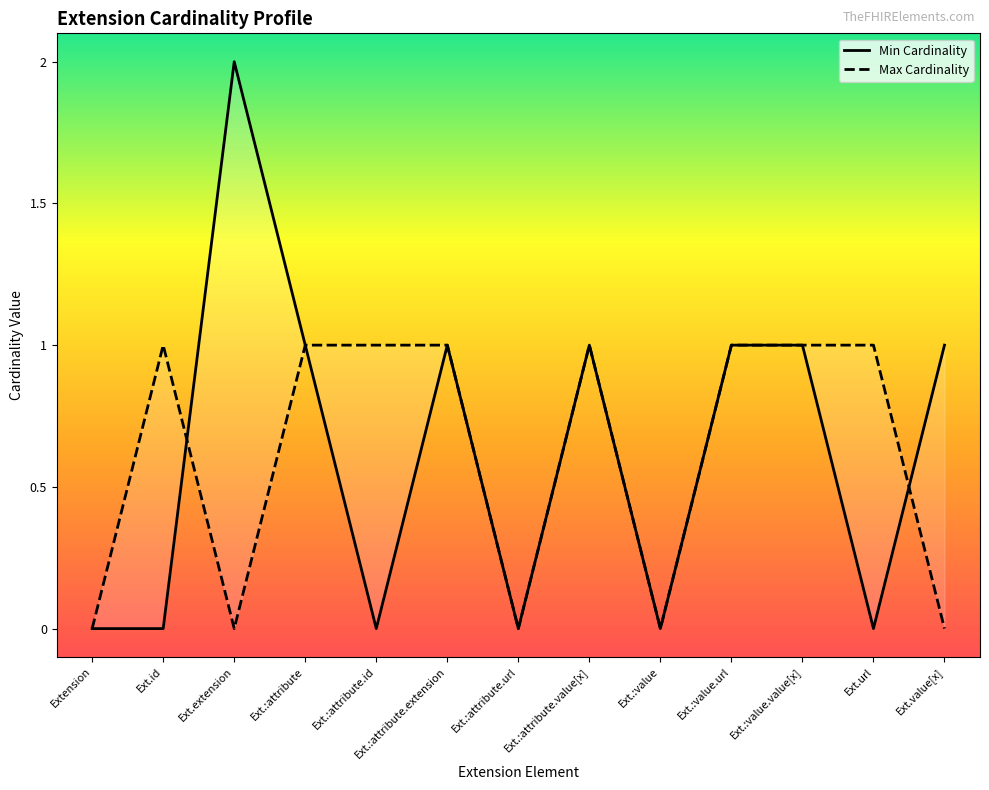

In Max Cardinality, how many points are lower than both neighbors (excluding endpoints)?

3